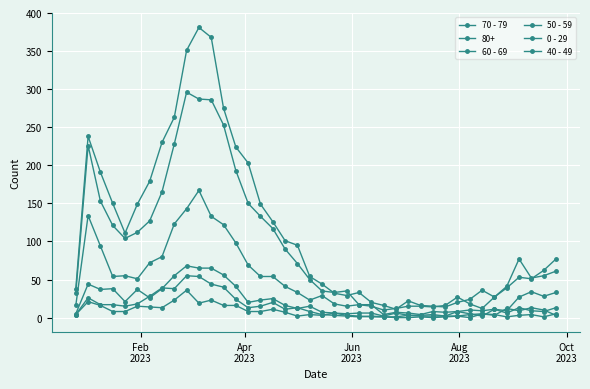

What is the maximum value for 60 - 69?

167